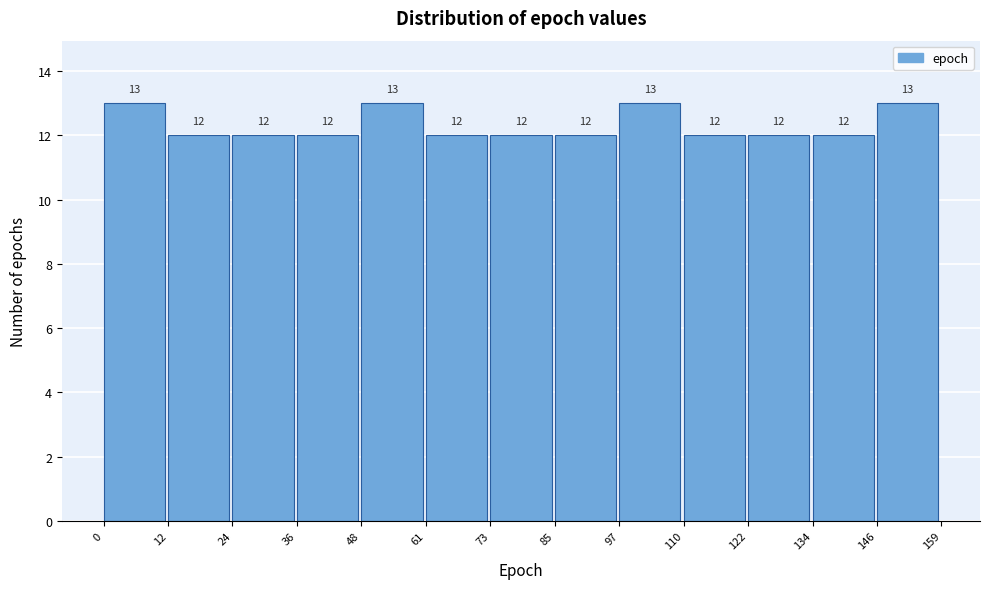

Reading left to right, transcribe this chart: for each bar, give the range it covers on the x-axis and its height.

0 to 12: 13
12 to 24: 12
24 to 36: 12
36 to 48: 12
48 to 61: 13
61 to 73: 12
73 to 85: 12
85 to 97: 12
97 to 110: 13
110 to 122: 12
122 to 134: 12
134 to 146: 12
146 to 159: 13